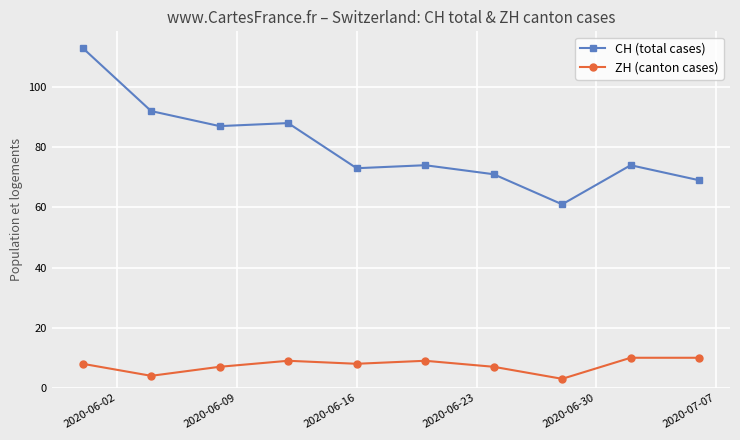

True or false: CH (total cases) and ZH (canton cases) cross at least once.

False